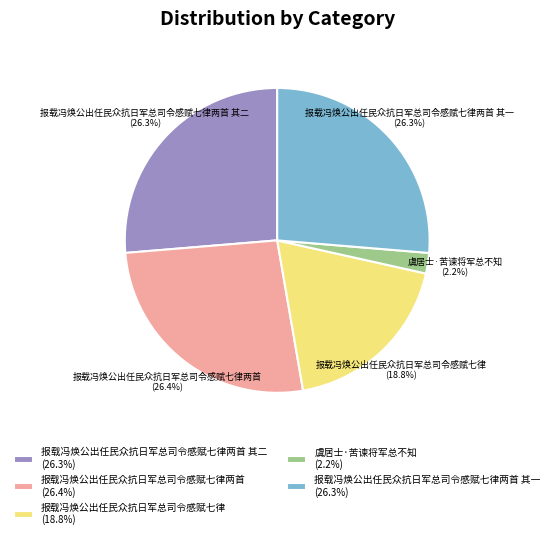

To the nearest percent, what is the average slice percentage?

20%